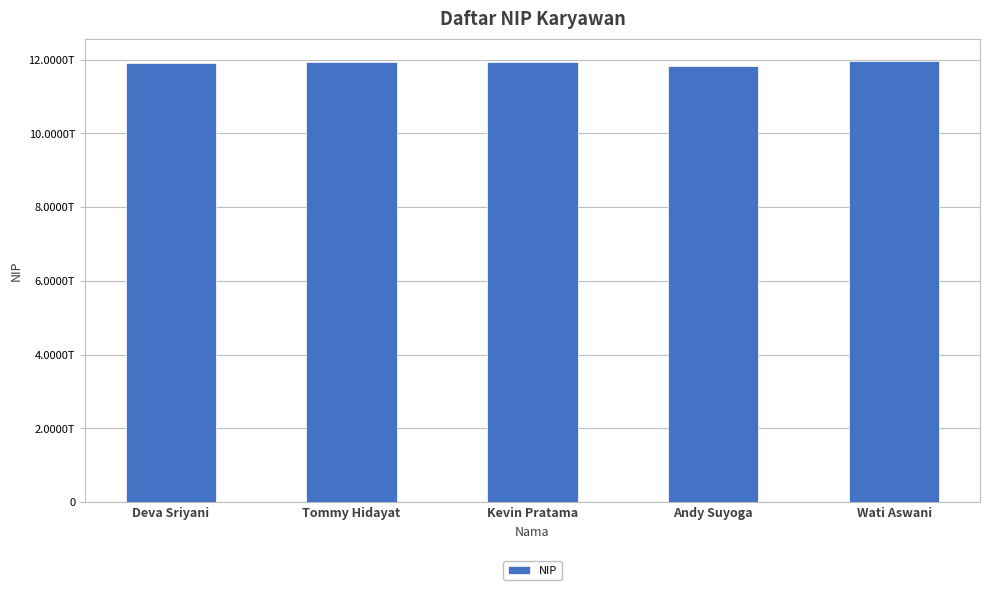

Are the bars horizontal?

No